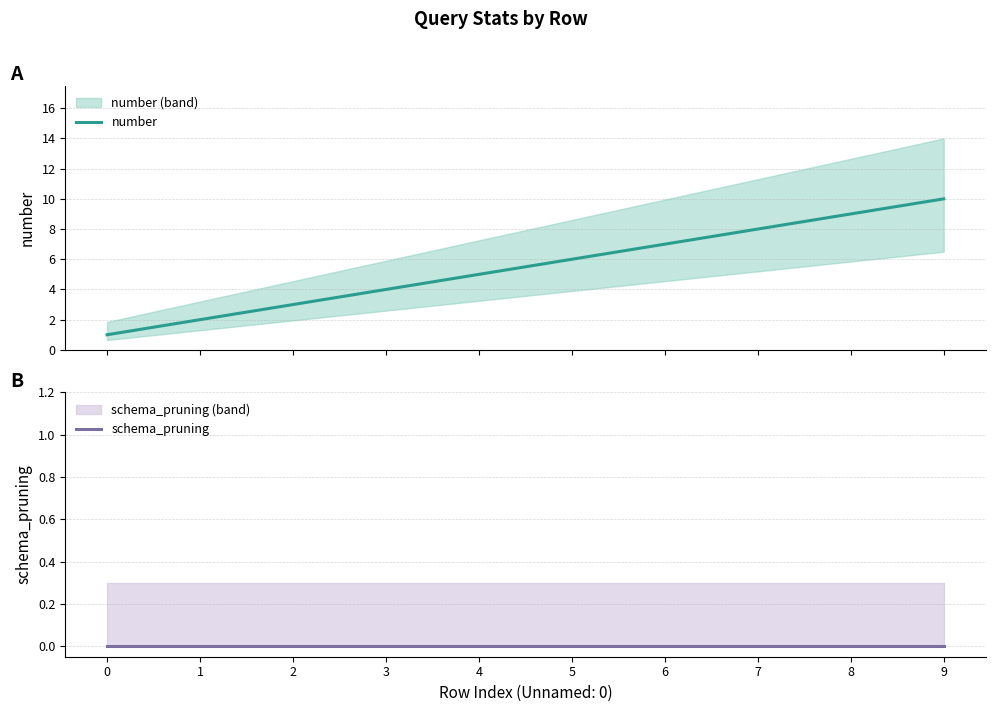

True or false: number and schema_pruning intersect in this chart.

False